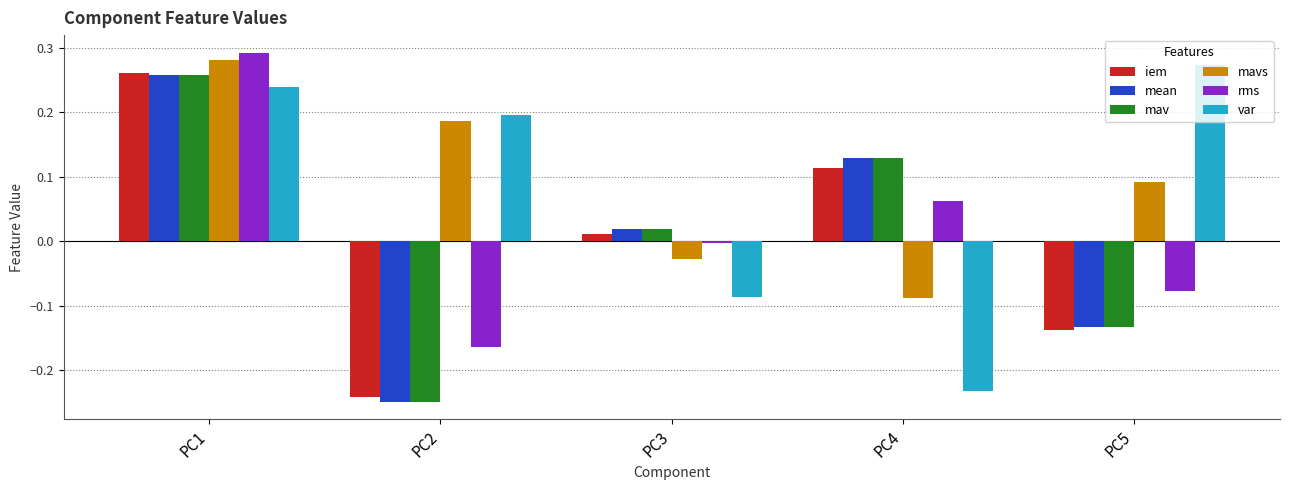

At which category does the chart reach its minimum across all series?

PC2